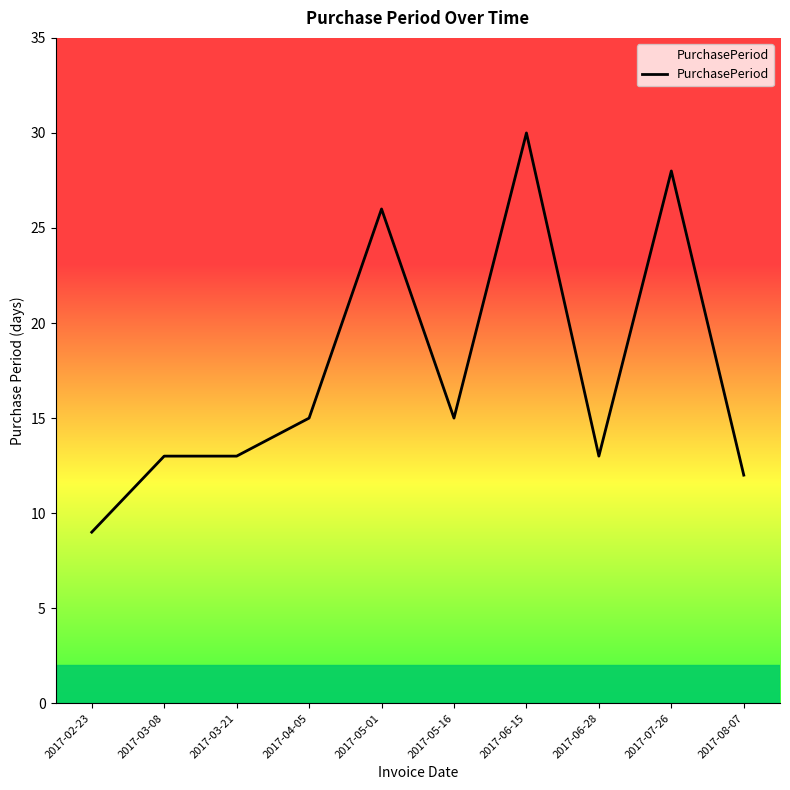

Reading left to right, what are all the values shown in this chart?

2017-02-23=9	2017-03-08=13	2017-03-21=13	2017-04-05=15	2017-05-01=26	2017-05-16=15	2017-06-15=30	2017-06-28=13	2017-07-26=28	2017-08-07=12